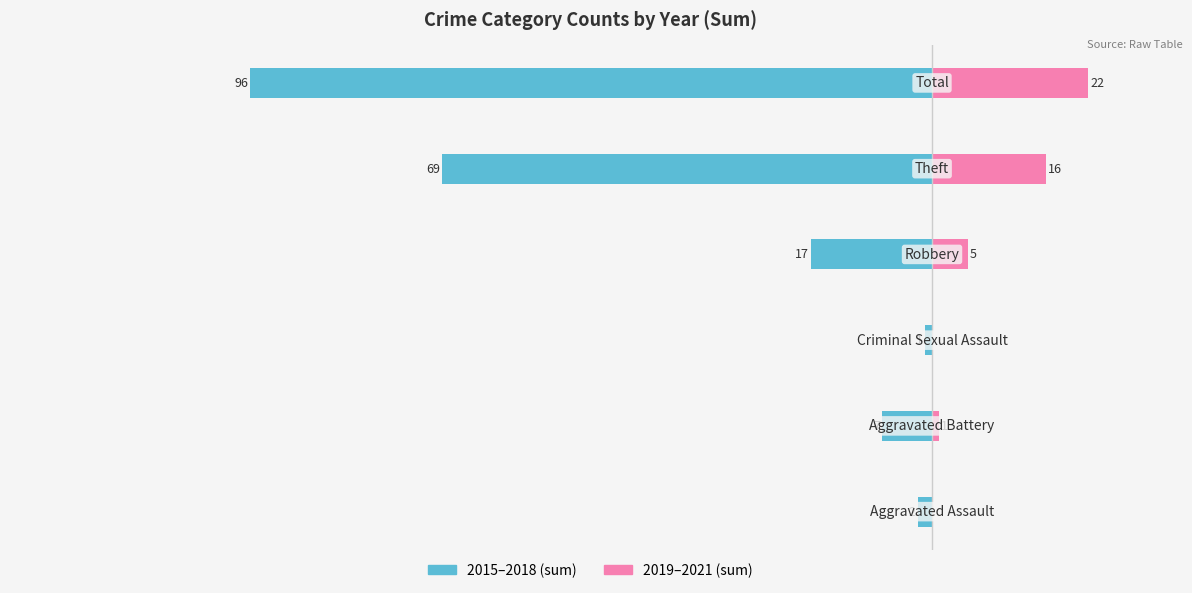

Which series has the largest range (max minus min)?

2015–2018